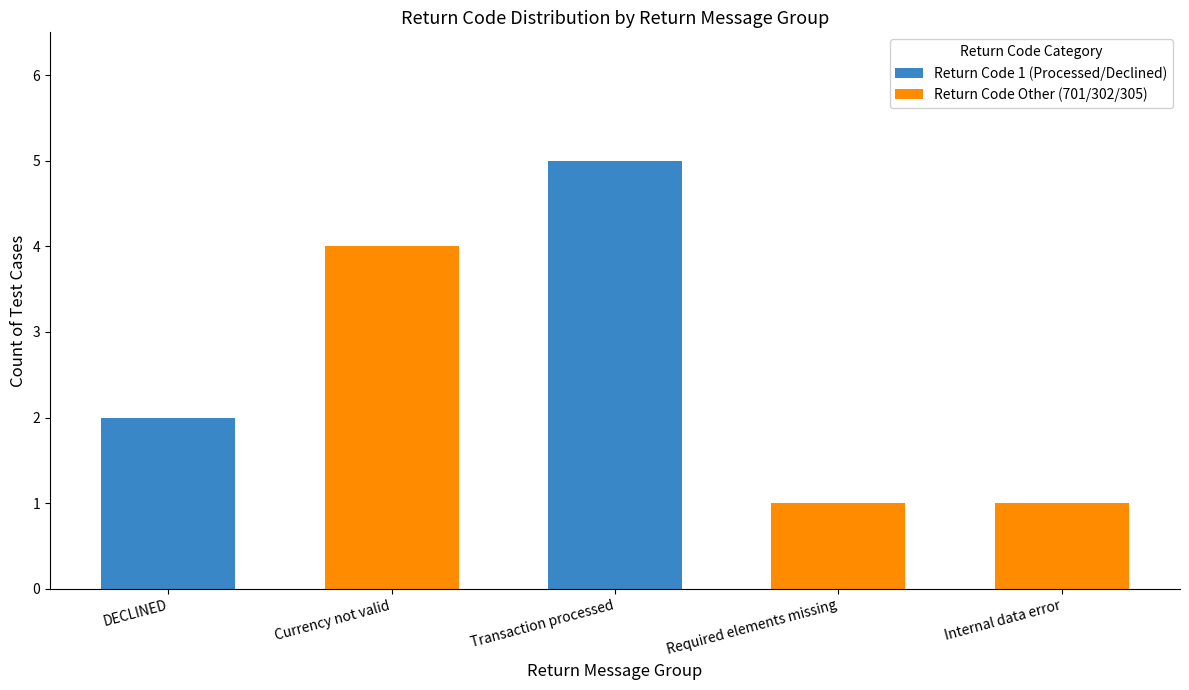

How many categories are shown in the chart?

5